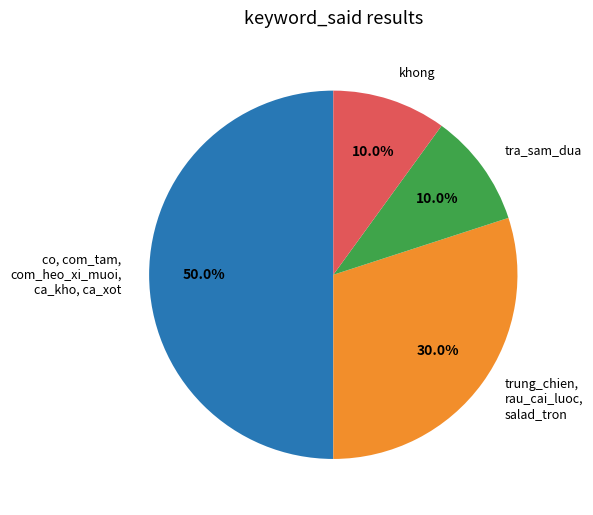

Combined, do khong and trung_chien, rau_cai_luoc, salad_tron account for over 50%?

No